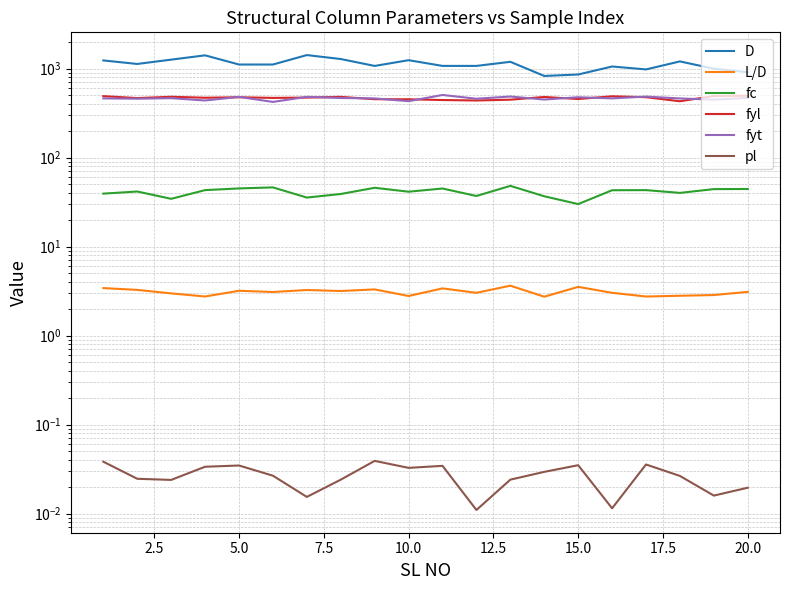

Count the pl values in the range 0 to 1.

20